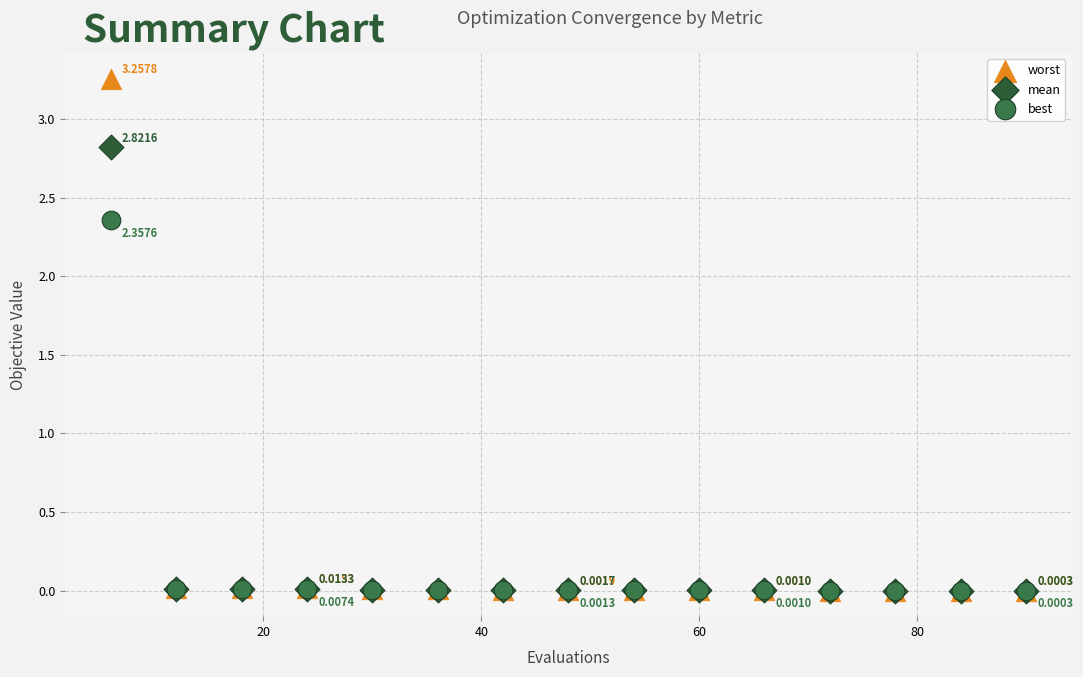

What are all the series names shown in the legend?

worst, mean, best